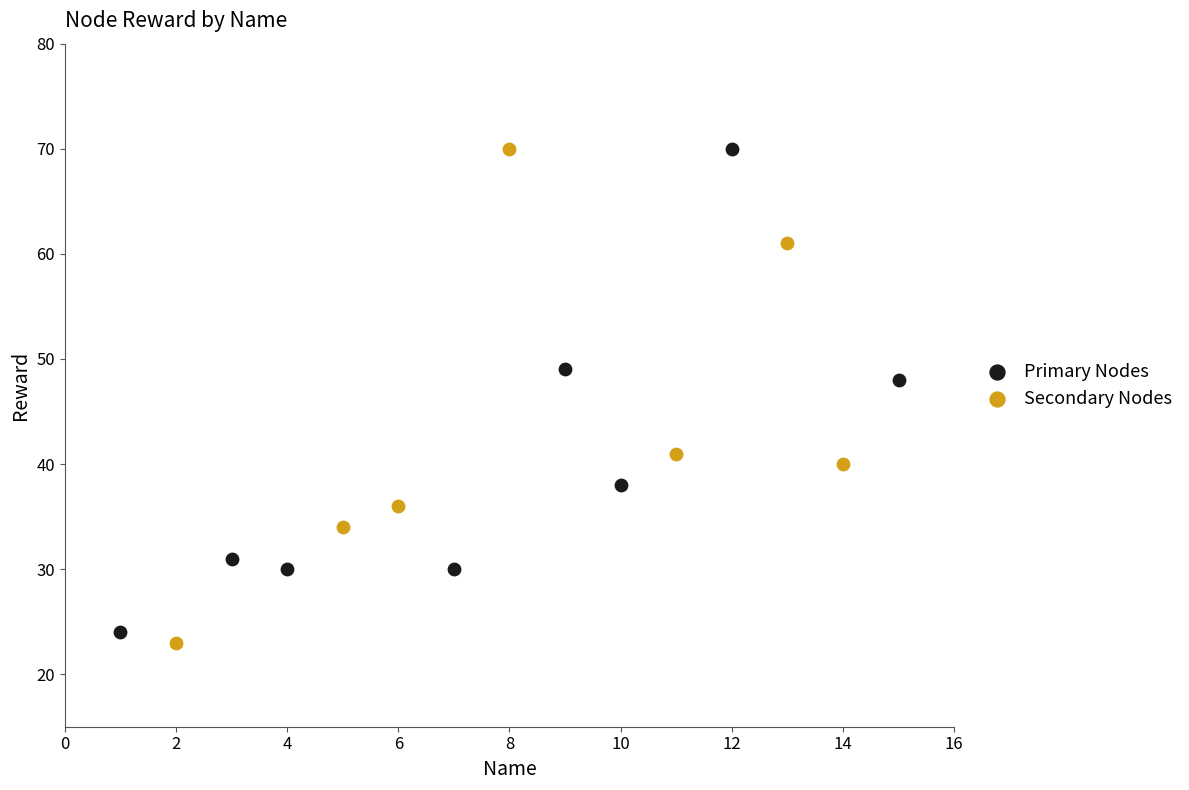

What are all the series names shown in the legend?

Primary Nodes, Secondary Nodes